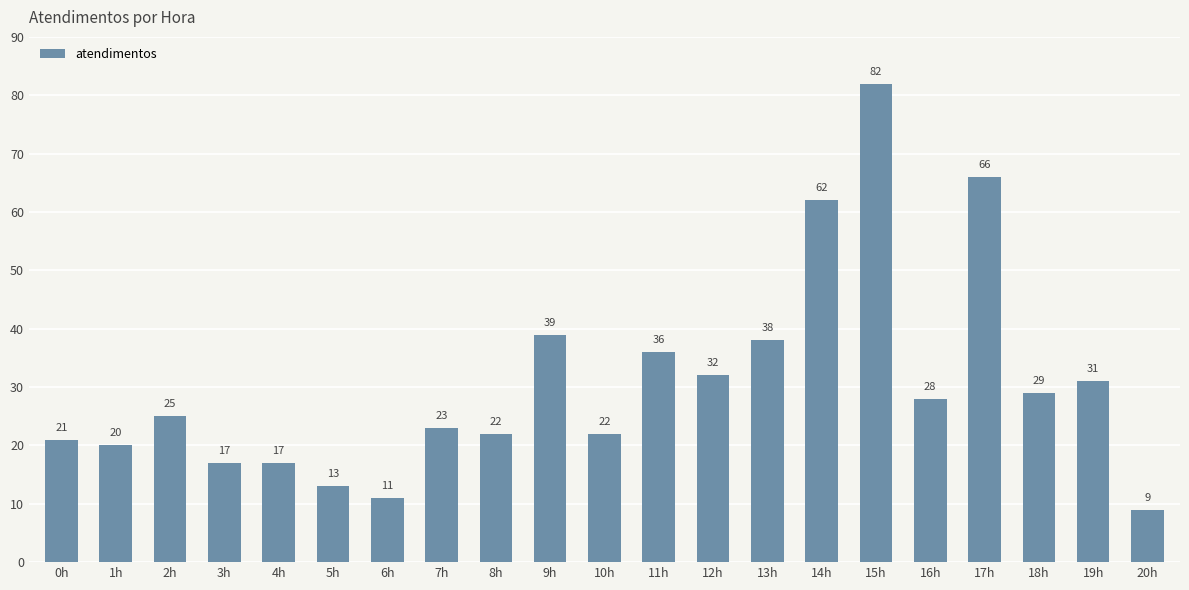

The value at 11h is 36. True or false?

True